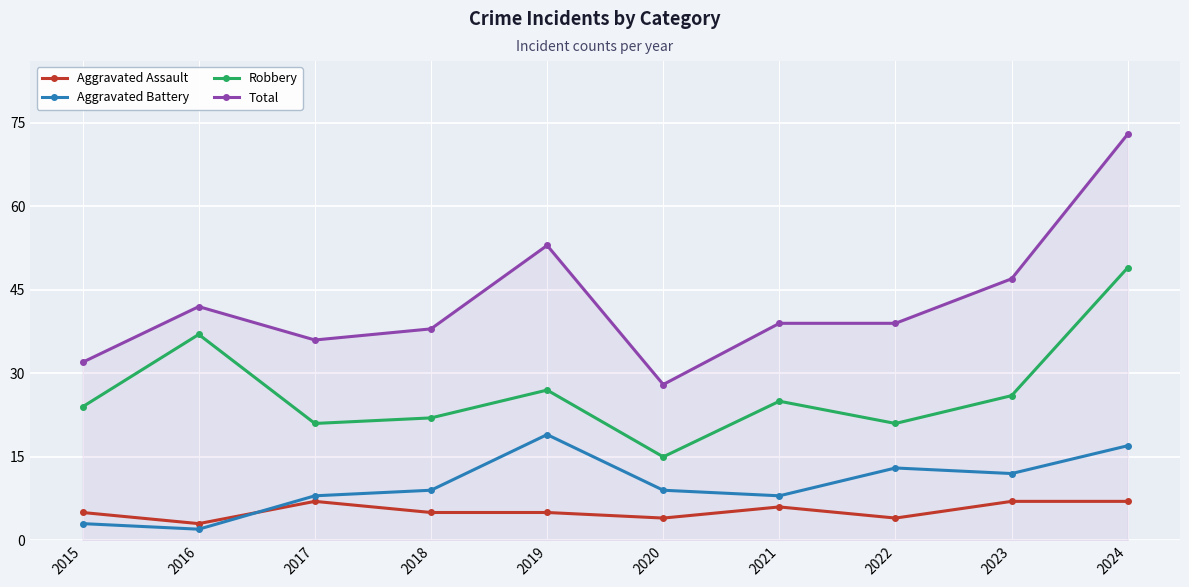

True or false: Aggravated Battery and Total intersect in this chart.

False